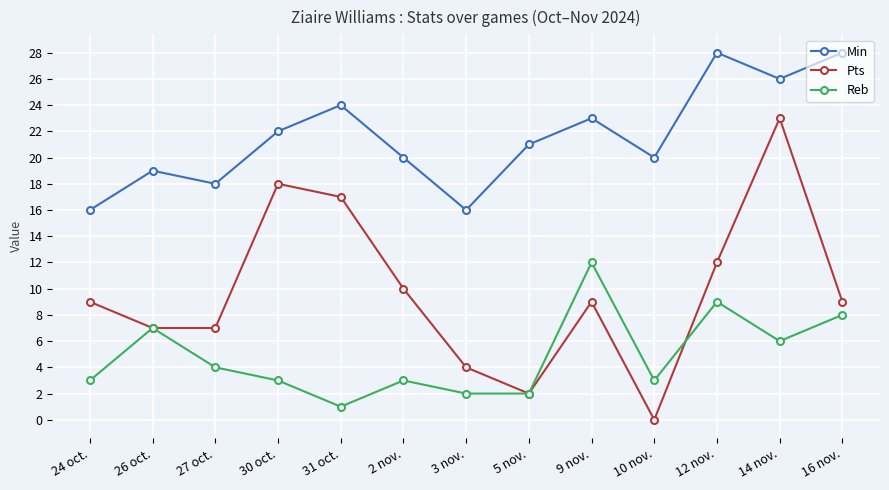

Count the number of categories in the chart.

13